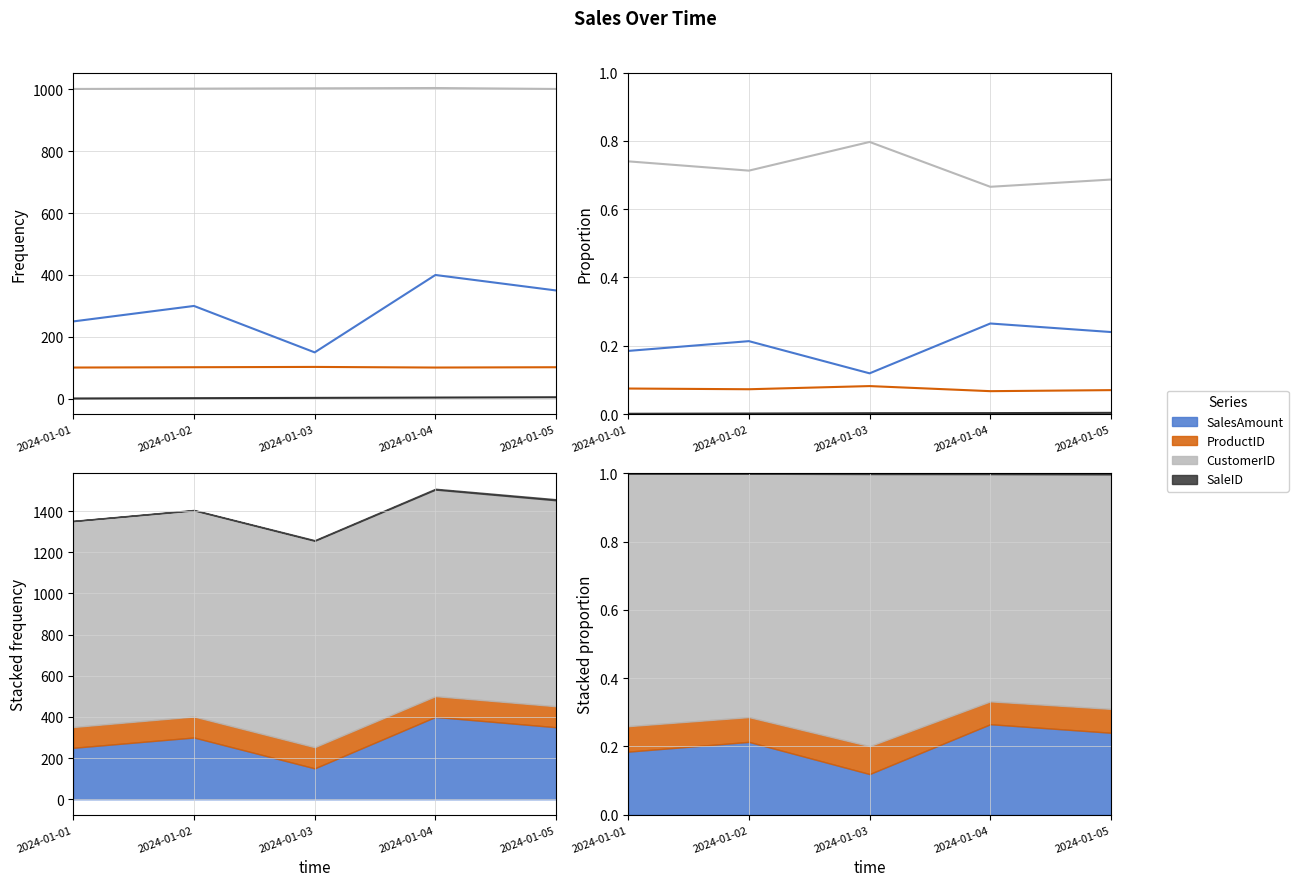

Reading left to right, transcribe all the data shown in this chart.

SalesAmount: 2024-01-01=0.2	2024-01-02=0.2	2024-01-03=0.1	2024-01-04=0.3	2024-01-05=0.2
ProductID: 2024-01-01=0.1	2024-01-02=0.1	2024-01-03=0.1	2024-01-04=0.1	2024-01-05=0.1
CustomerID: 2024-01-01=0.7	2024-01-02=0.7	2024-01-03=0.8	2024-01-04=0.7	2024-01-05=0.7
SaleID: 2024-01-01=0.0	2024-01-02=0.0	2024-01-03=0.0	2024-01-04=0.0	2024-01-05=0.0